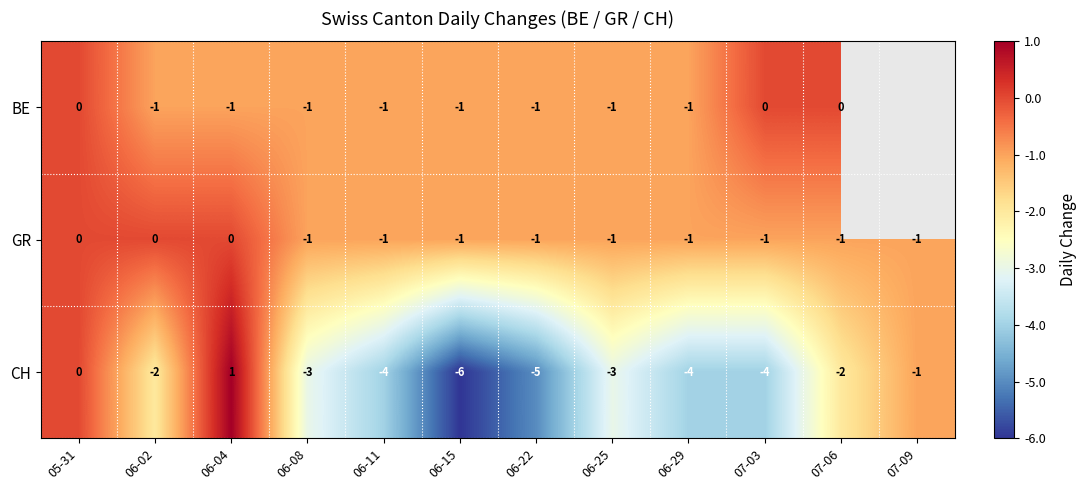

What is the difference between the maximum and second lowest values in the CH series?

6